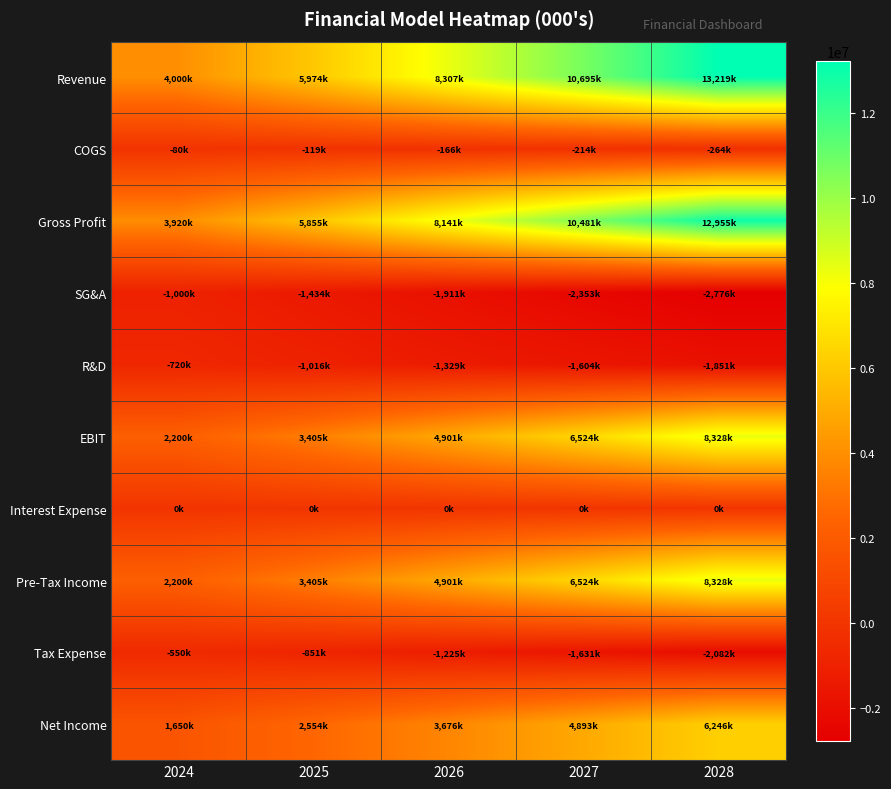

Reading right to left, what are all the values shown in this chart?

Revenue: 2028=13219101	2027=10695066	2026=8306847	2025=5974000	2024=4000000
COGS: 2028=-264382	2027=-213901	2026=-166137	2025=-119480	2024=-80000
Gross Profit: 2028=12954719	2027=10481164	2026=8140710	2025=5854520	2024=3920000
SG&A: 2028=-2776011	2027=-2352914	2026=-1910575	2025=-1433760	2024=-1000000
R&D: 2028=-1850674	2027=-1604260	2026=-1329096	2025=-1015580	2024=-720000
EBIT: 2028=8328034	2027=6523990	2026=4901040	2025=3405180	2024=2200000
Interest Expense: 2028=0	2027=0	2026=0	2025=0	2024=0
Pre-Tax Income: 2028=8328034	2027=6523990	2026=4901040	2025=3405180	2024=2200000
Tax Expense: 2028=-2082008	2027=-1630997	2026=-1225260	2025=-851295	2024=-550000
Net Income: 2028=6246025	2027=4892992	2026=3675780	2025=2553885	2024=1650000